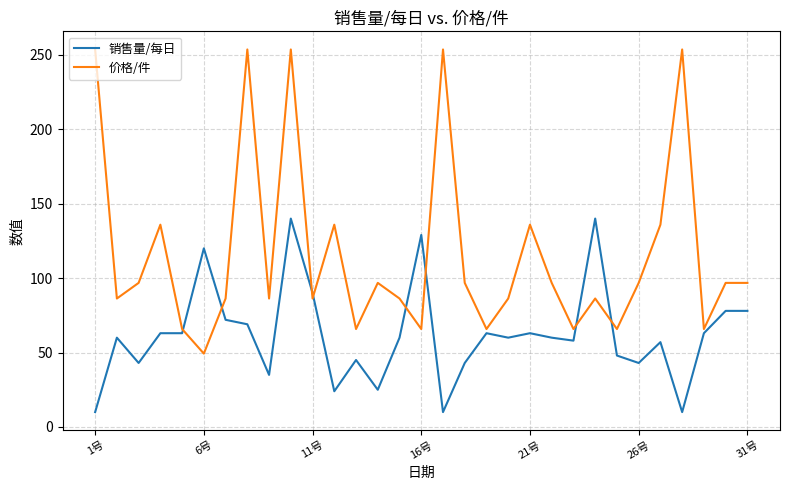

Which series has the largest range (max minus min)?

价格/件